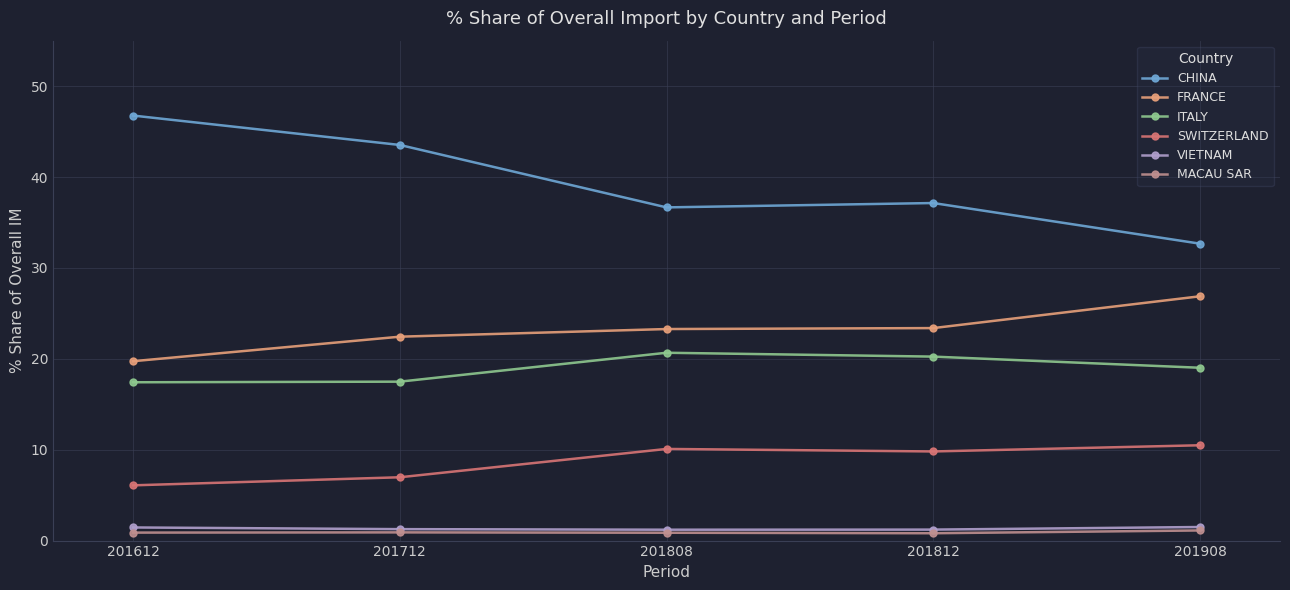

True or false: ITALY and MACAU SAR cross at least once.

False